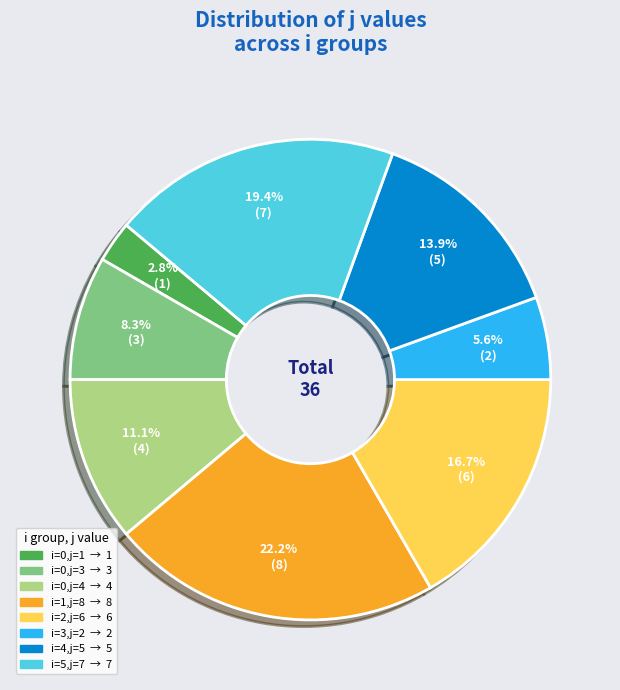

Does any single category account for the majority?

No